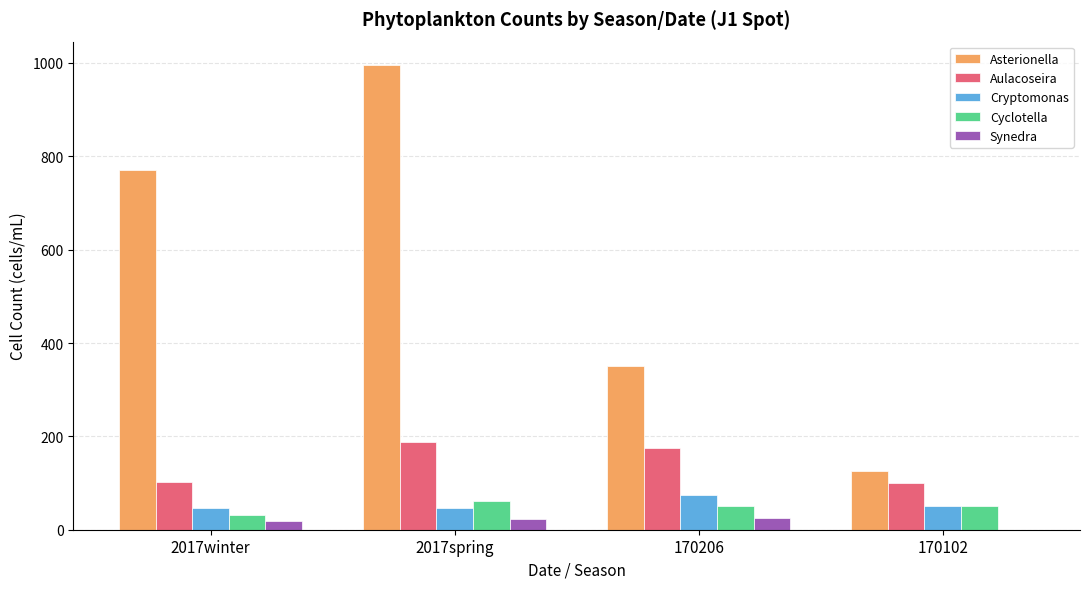

Is it true that Cyclotella equals 20 at 2017spring?

False